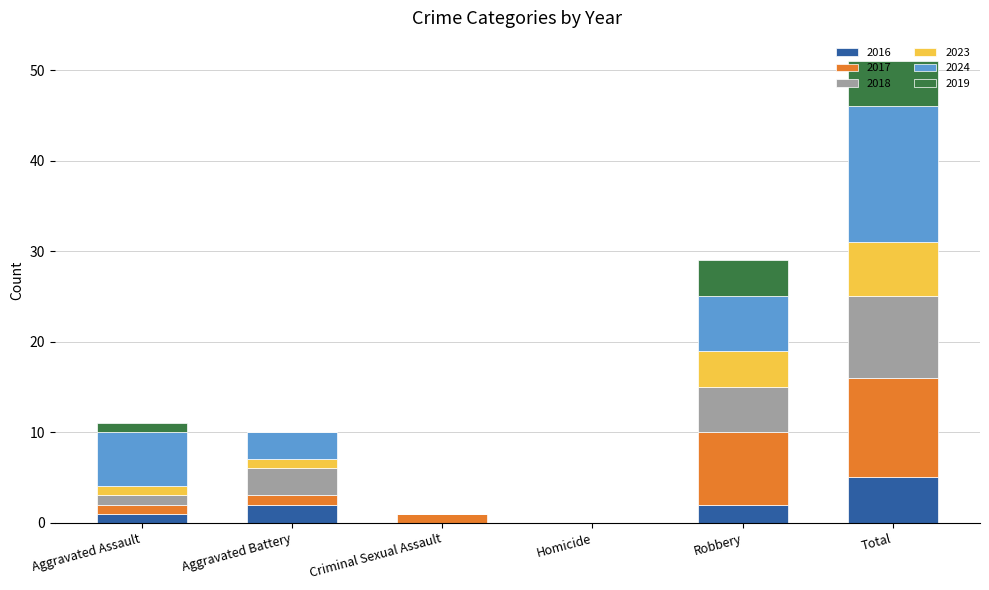

At which category is the sum across all series the highest?

Total